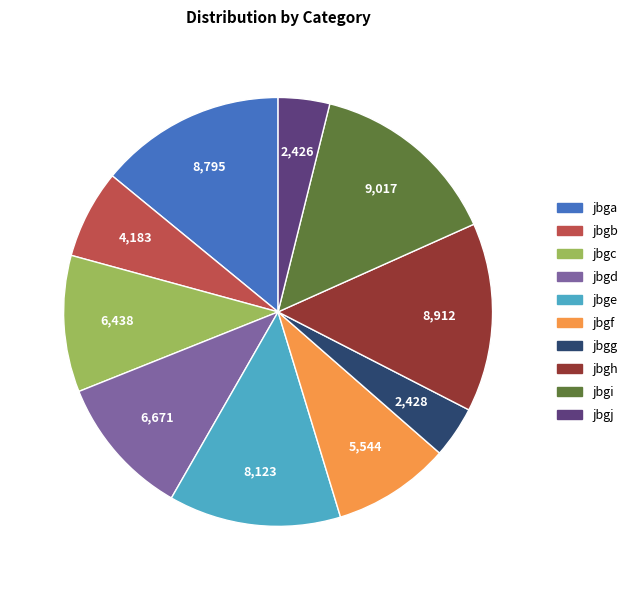

True or false: jbgd accounts for 11% of the total.

True